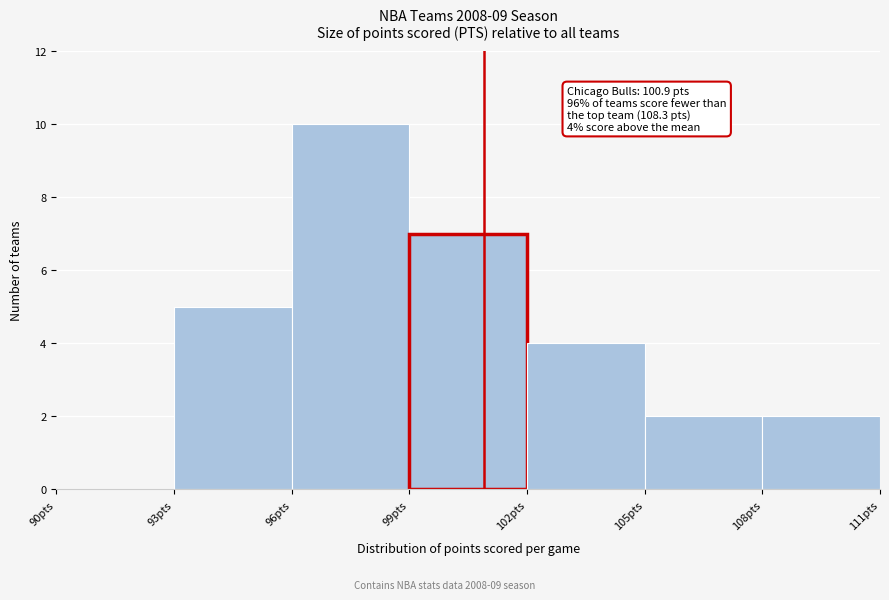

Which range on the x-axis has the tallest bar?

96 to 99